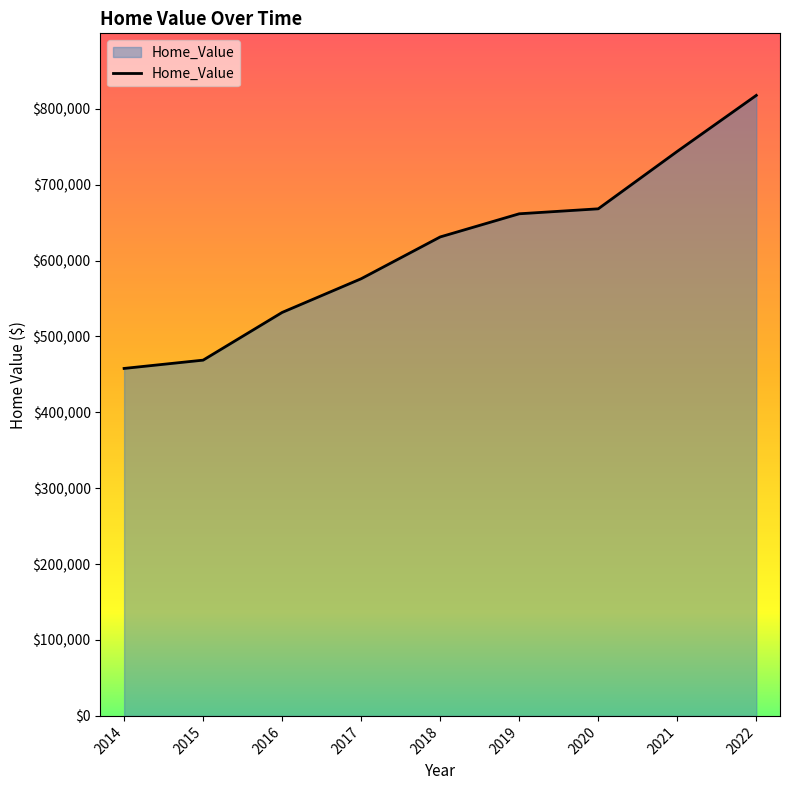

What is the difference between the values at 2020 and 2018?

37062